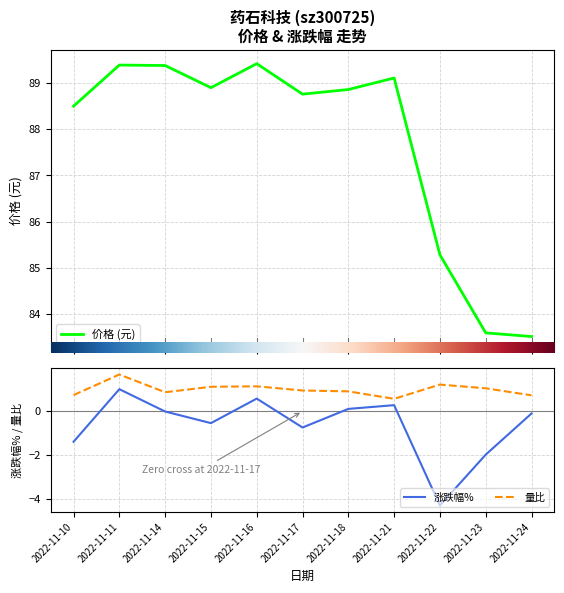

List the series in order of their peak value, lowest first.

涨跌幅%, 量比, 价格